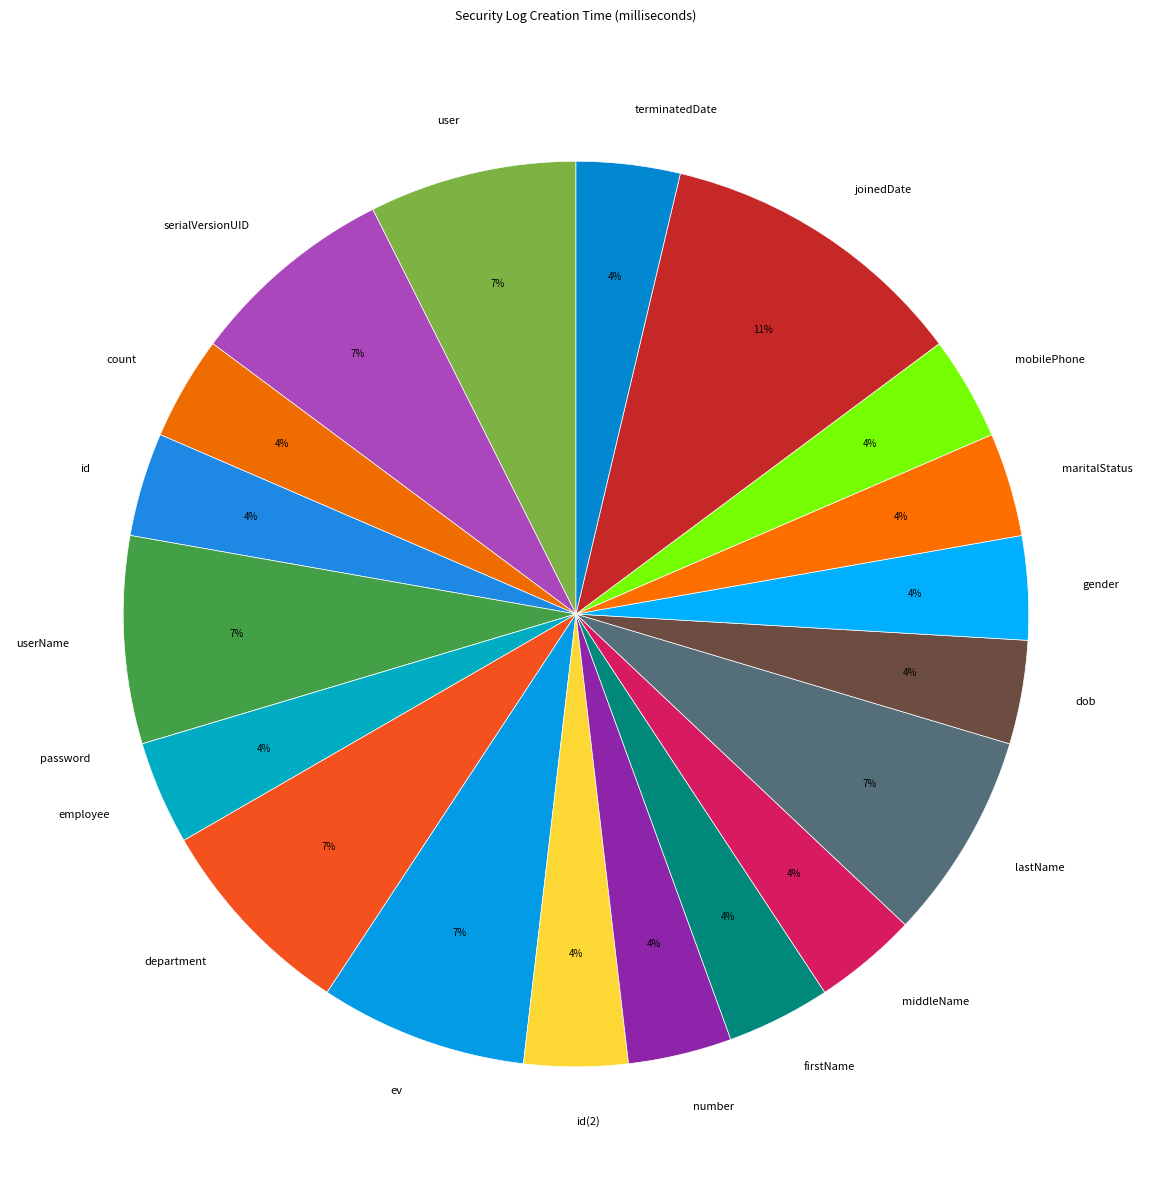

Is there a majority slice in this chart?

No